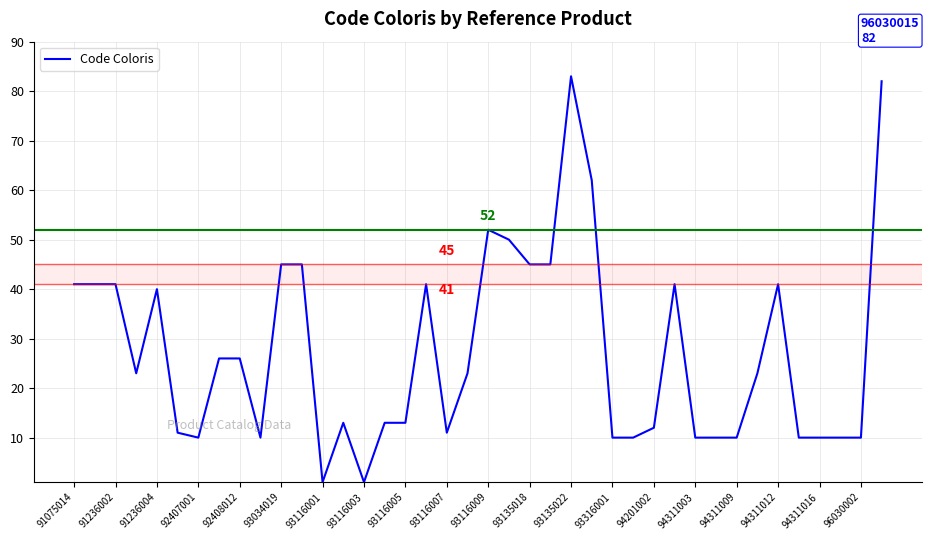

What is the maximum value shown in the chart?

83